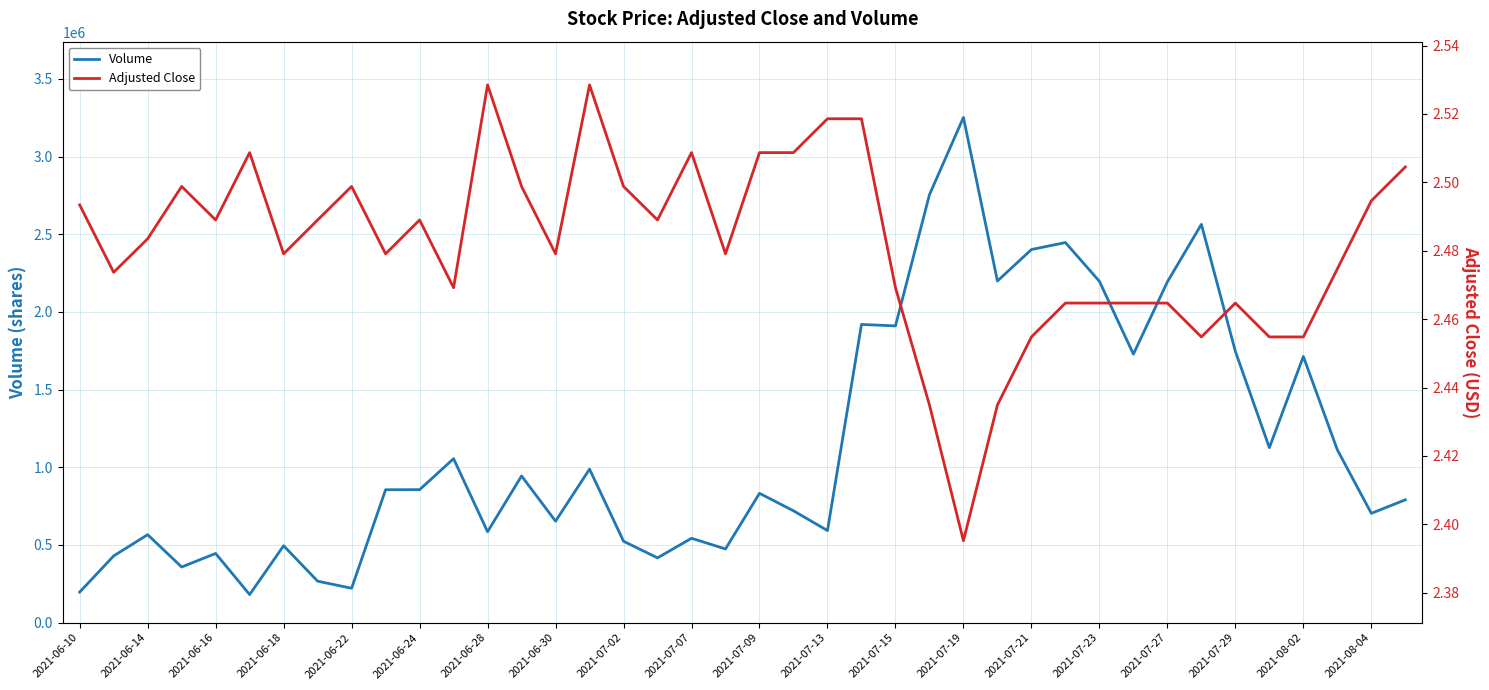

The Volume series shows 3338957.1 at 2021-07-15. True or false?

False